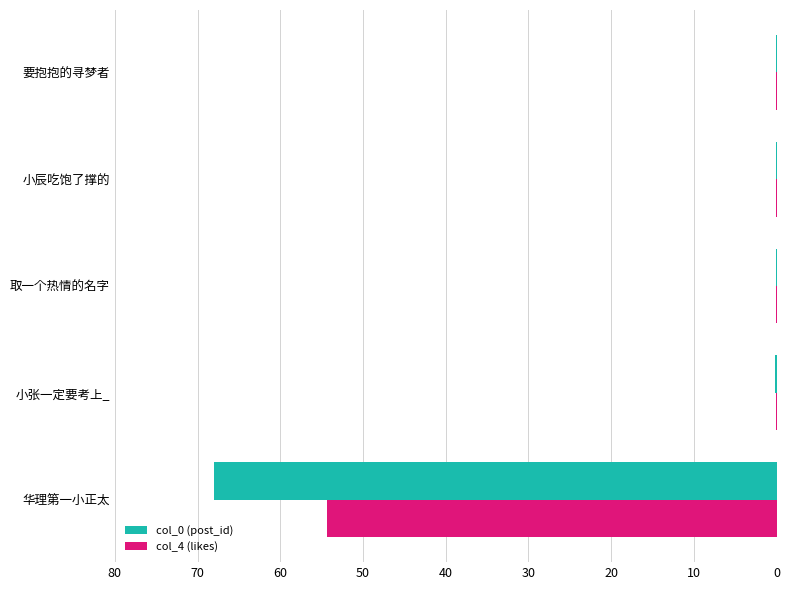

At which category is the sum across all series the highest?

华理第一小正太